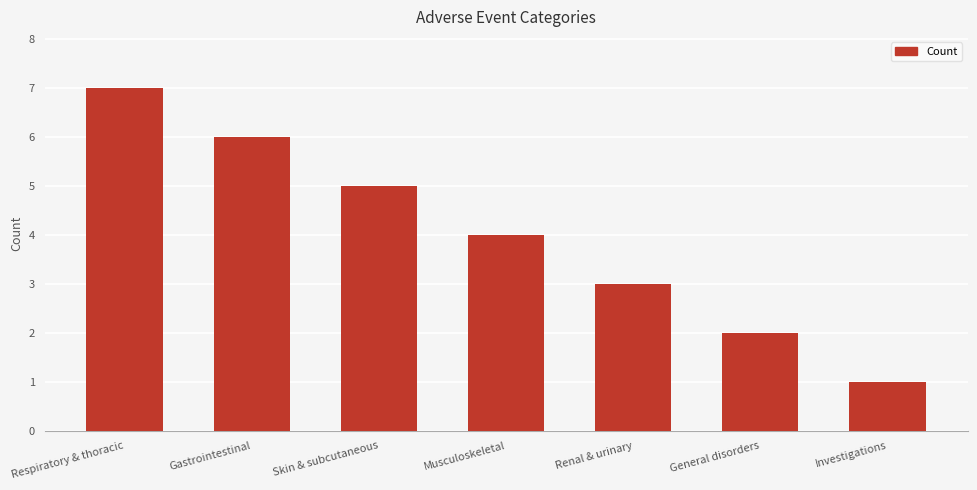

What is the sum of the values at General disorders and Respiratory & thoracic?

9